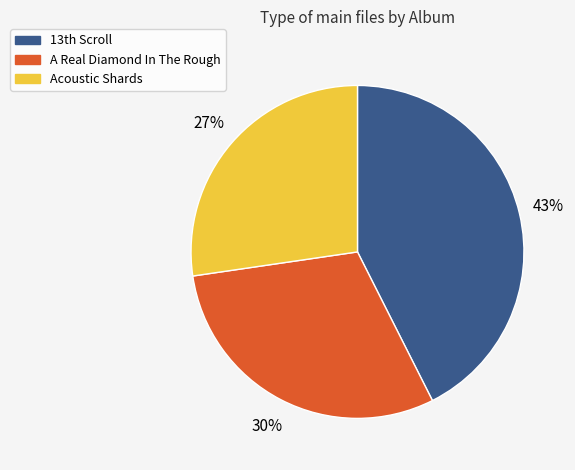

Is it true that A Real Diamond In The Rough is 30% of the pie?

True